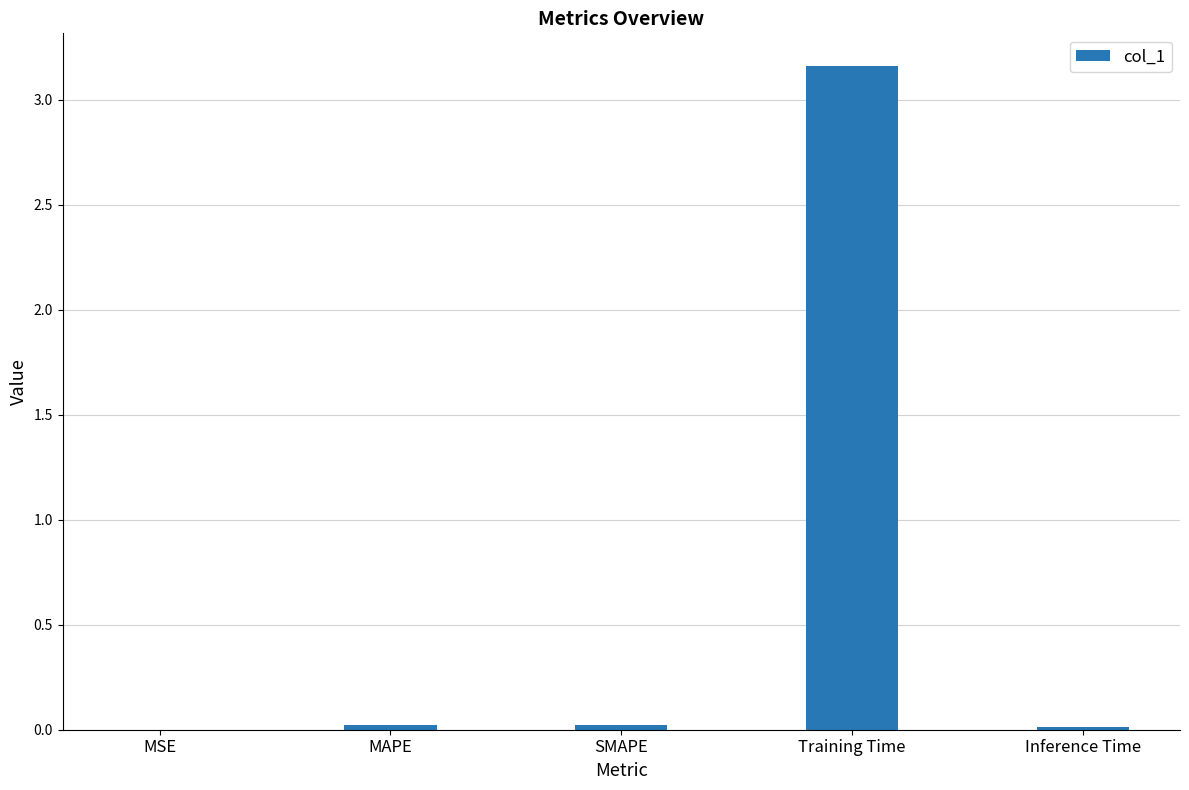

Is it true that the value at Training Time is 1.5?

False